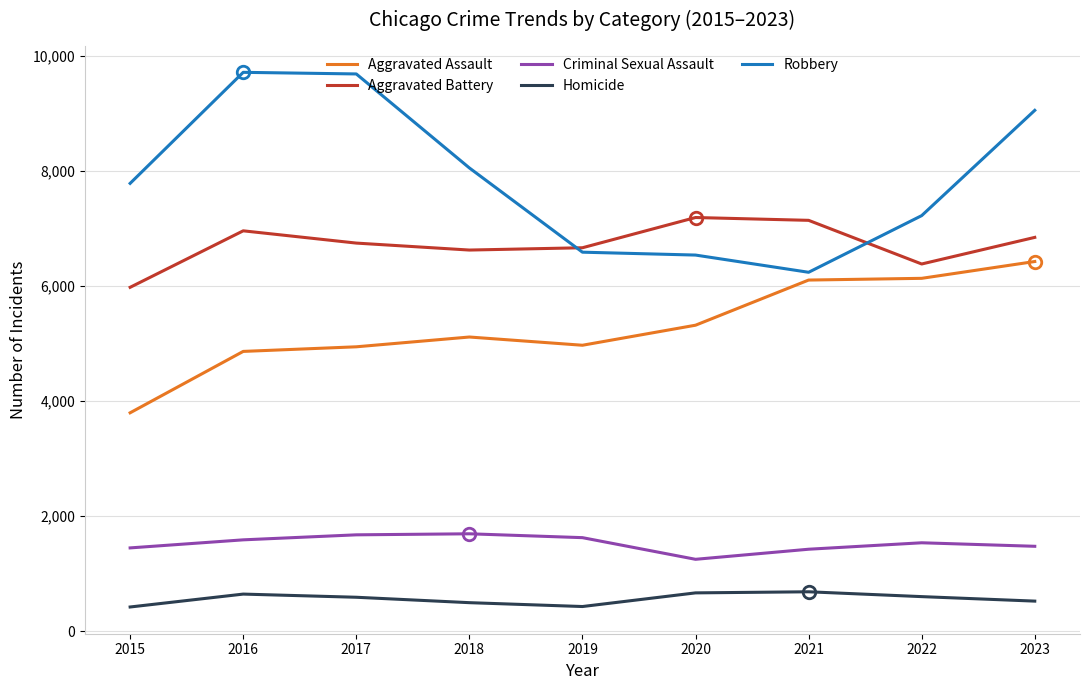

Which series has the largest total across all categories?

Robbery